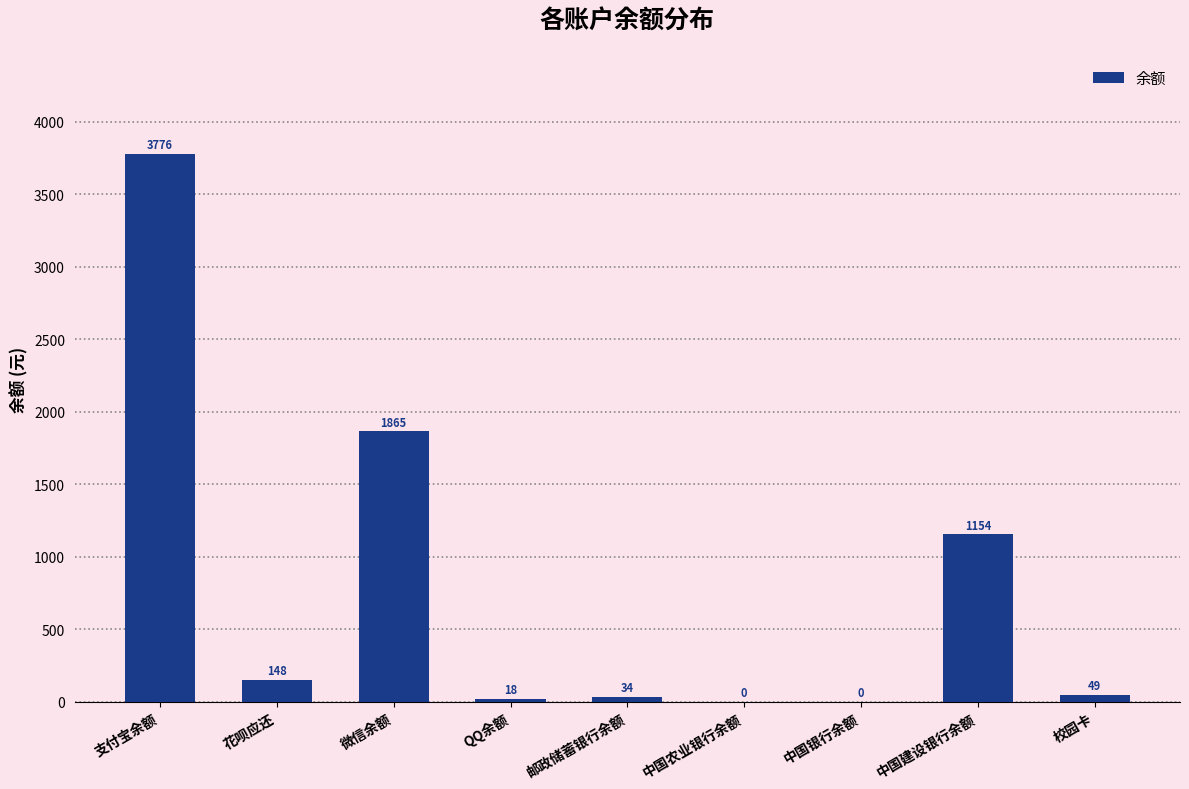

The value at 中国银行余额 is 2295.3. True or false?

False